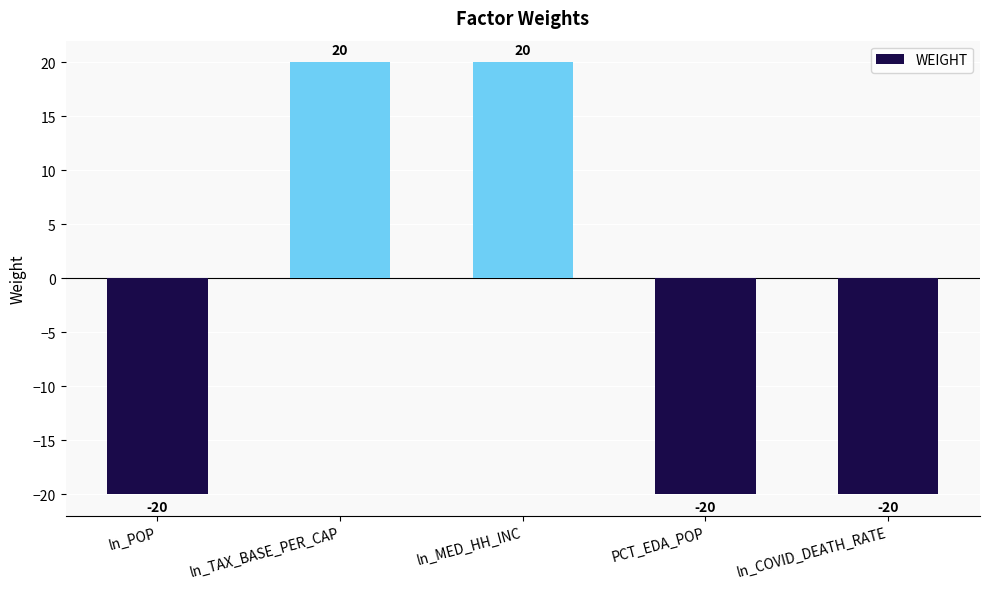

Are the bars grouped side by side (vs. stacked)?

No